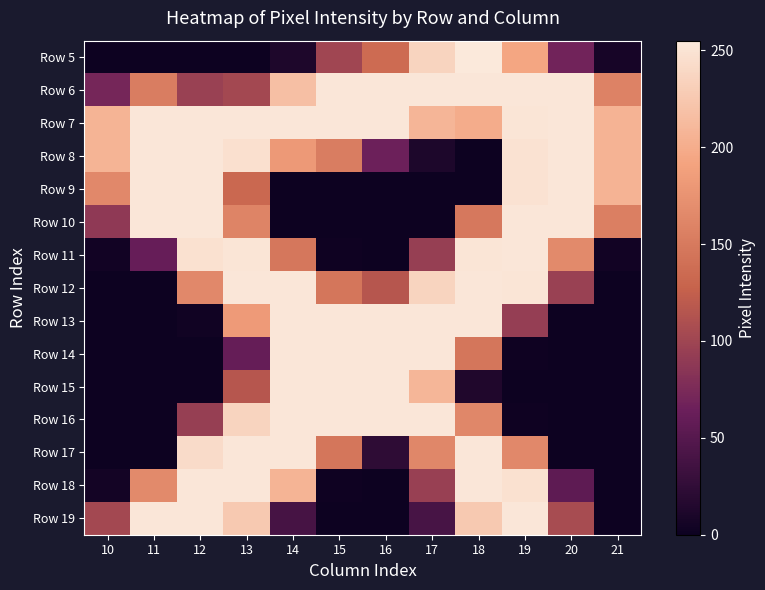

Which label corresponds to the largest value in the chart?

18